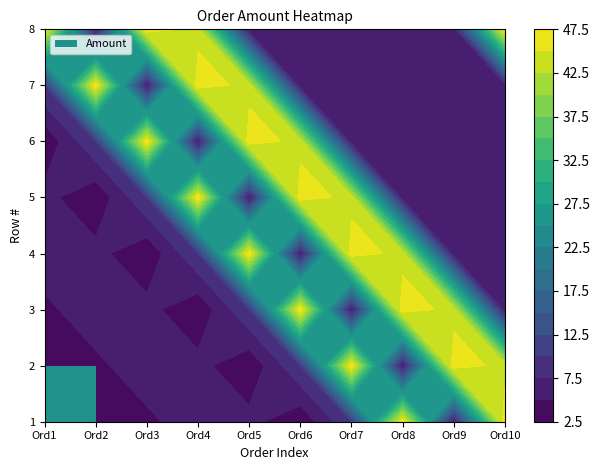

List the labels in order of 4 value, smallest first.

2, 0, 1, 5, 8, 9, 3, 7, 4, 6